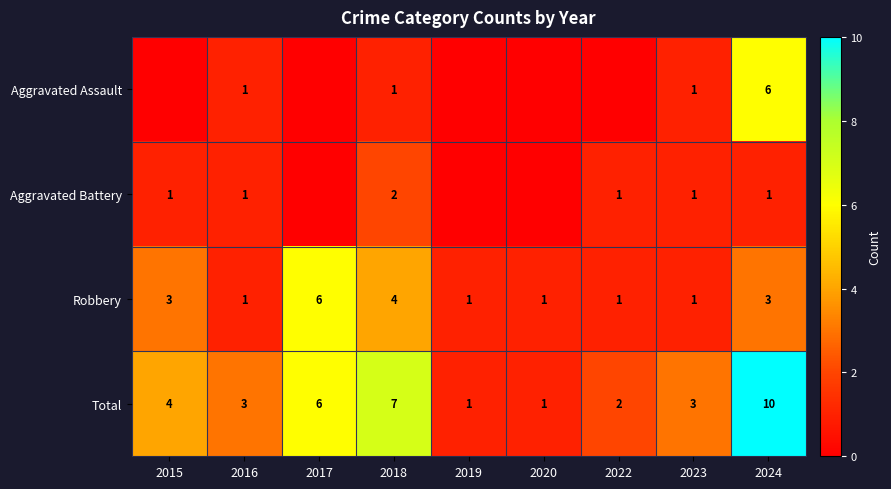

The value of Robbery at 2015 is 3. True or false?

True